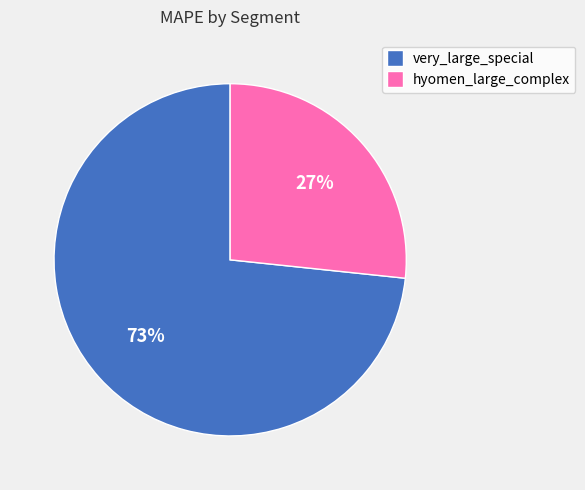

Which category has the smallest portion of the pie?

hyomen_large_complex